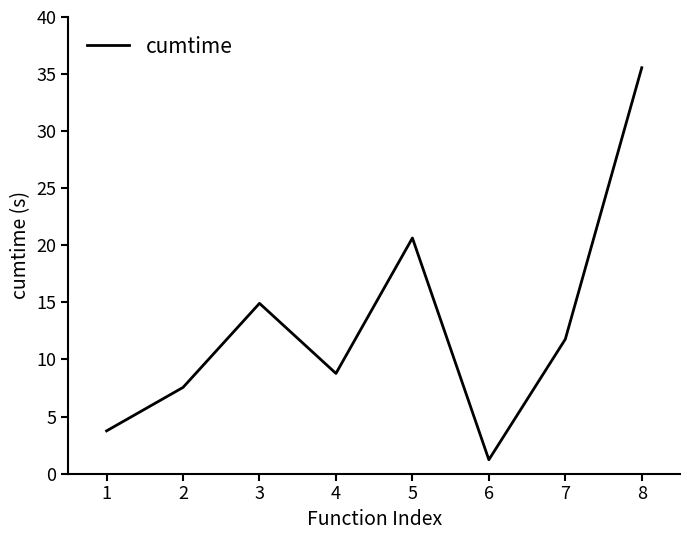

Count the number of values greater than 11.

4